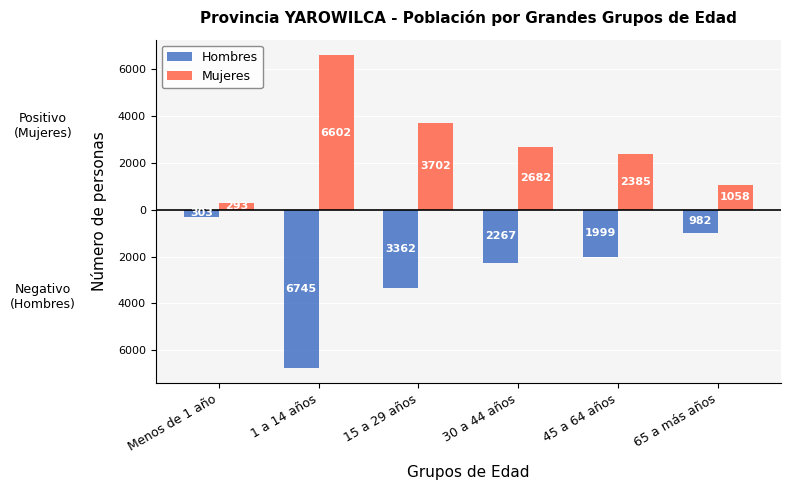

What is the sum of all Hombres values?

-15658